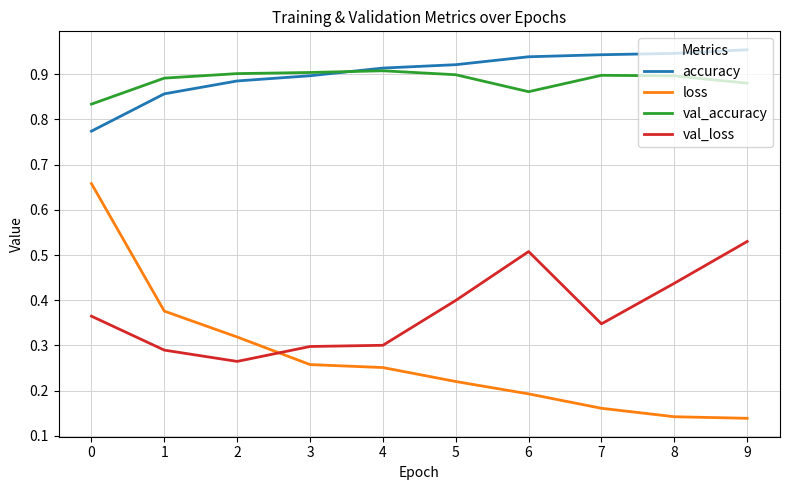

What is the total value across all series at 1?

2.4